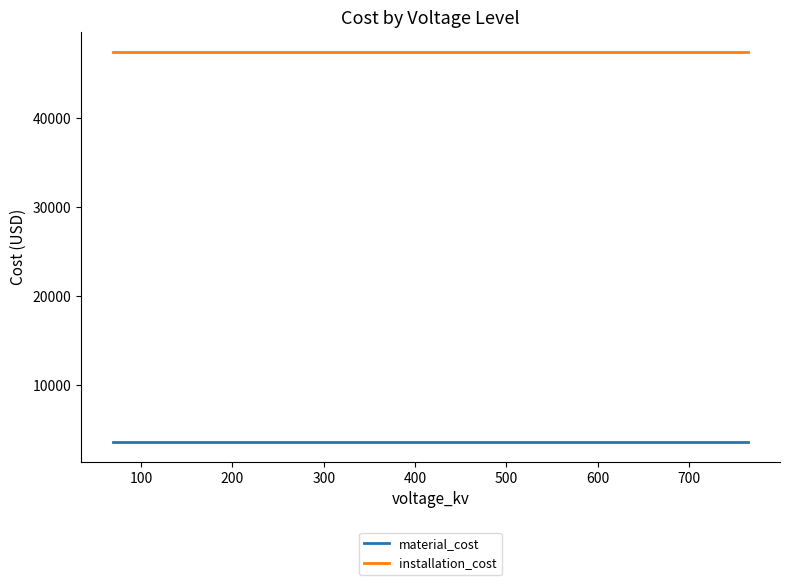

What are all the series names shown in the legend?

material_cost, installation_cost